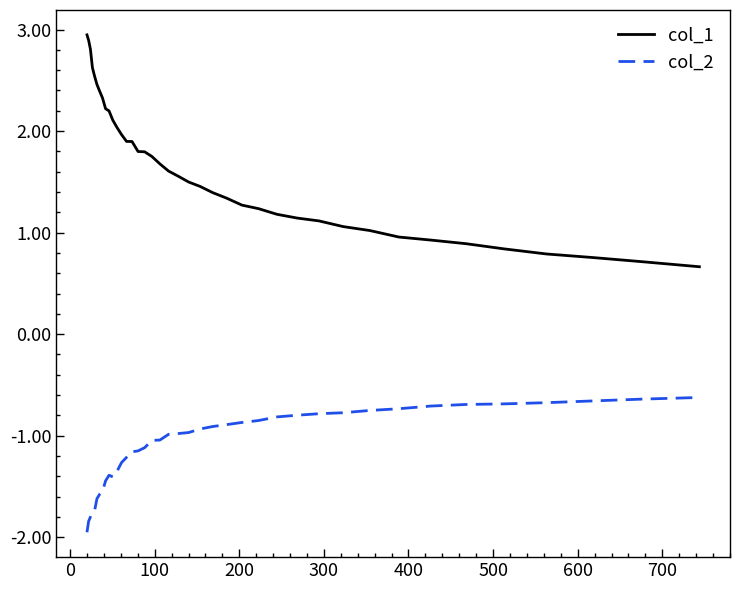

What is the maximum value shown in the chart?

2.9